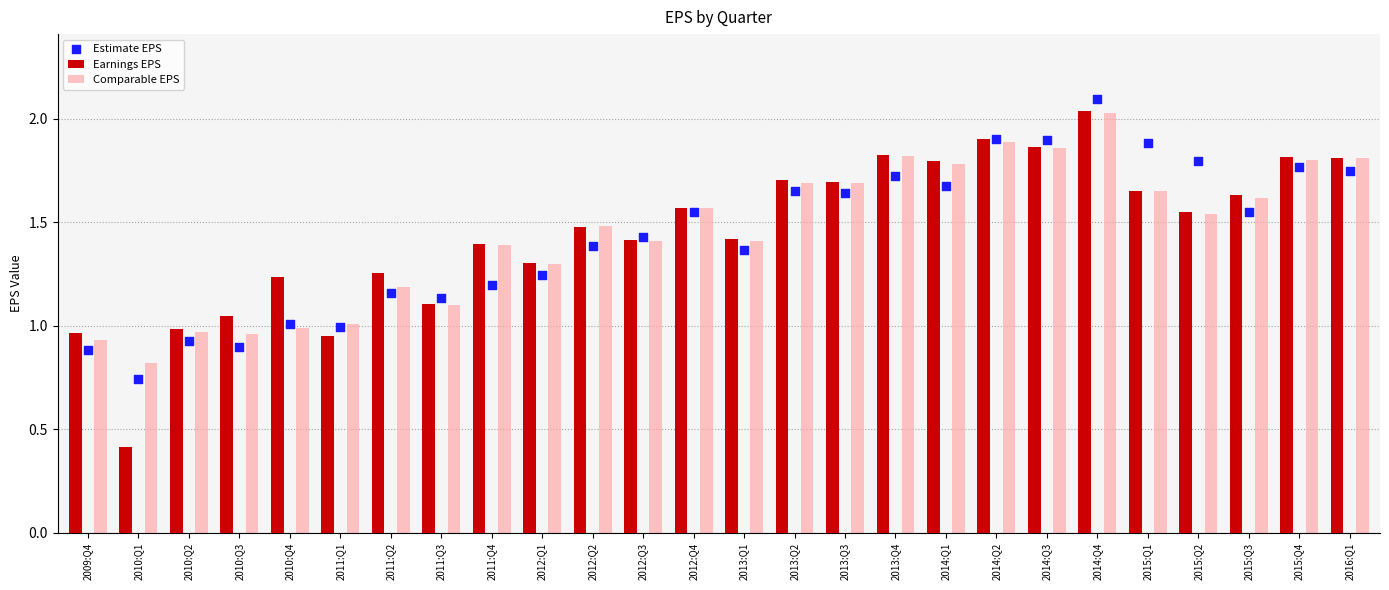

At how many categories does at least one series exceed 1?

23